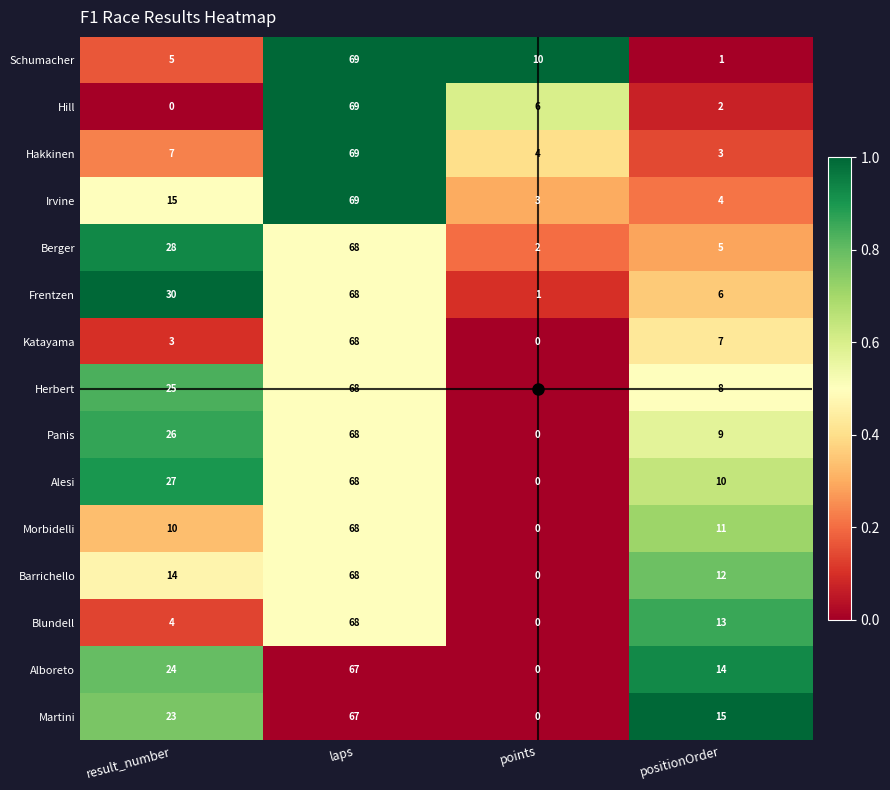

At how many categories does at least one series exceed 0?

4